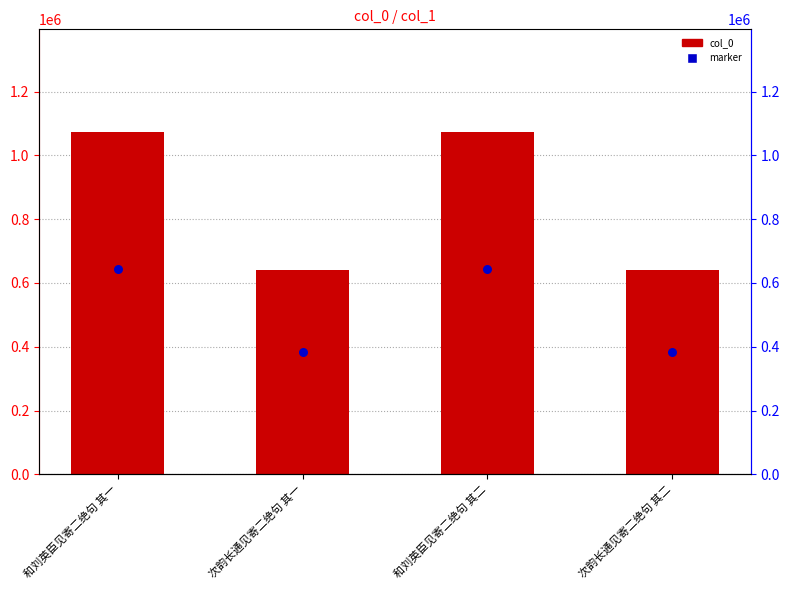

Which series contains the lowest Y value?

marker